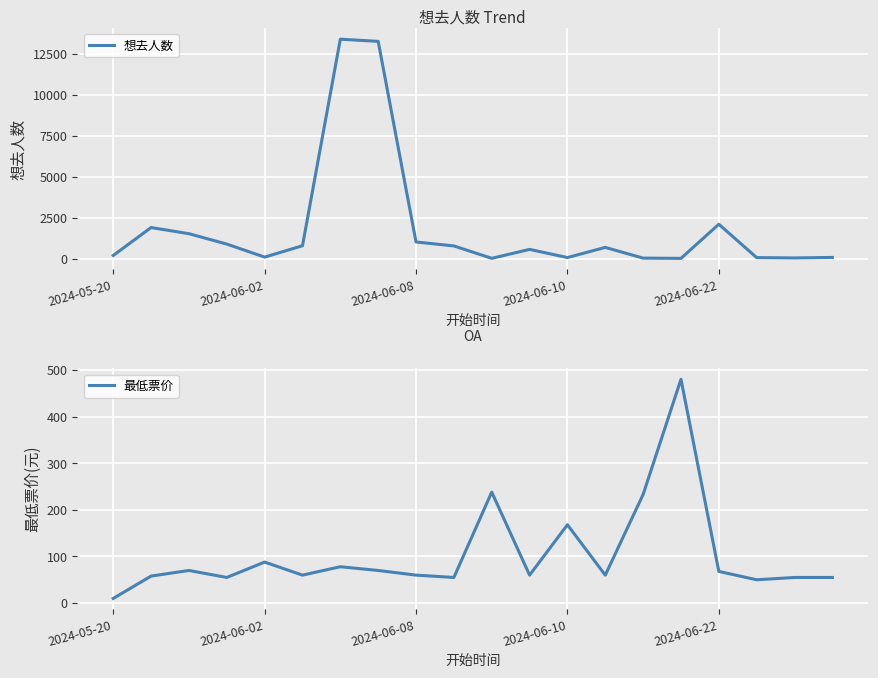

List the series in order of their overall mean, highest first.

想去人数, 最低票价